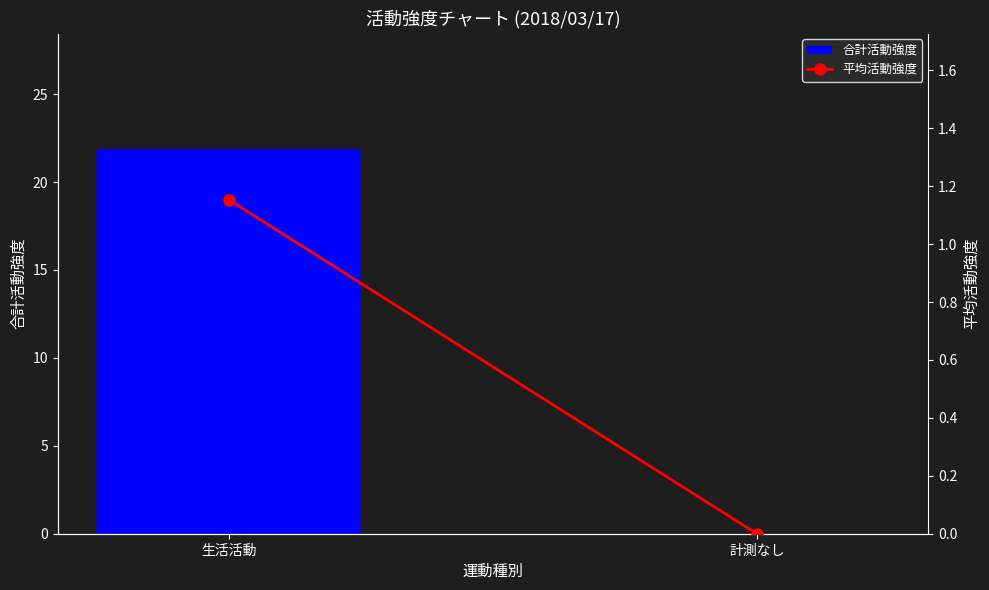

List the labels in order of 合計活動強度 value, largest first.

生活活動, 計測なし